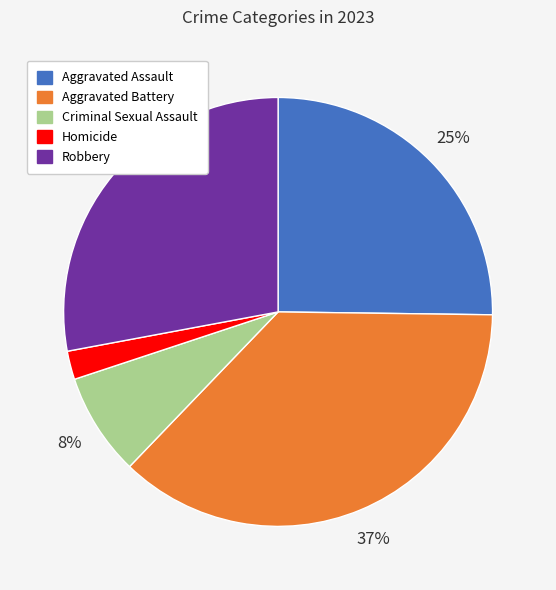

Is there a majority slice in this chart?

No